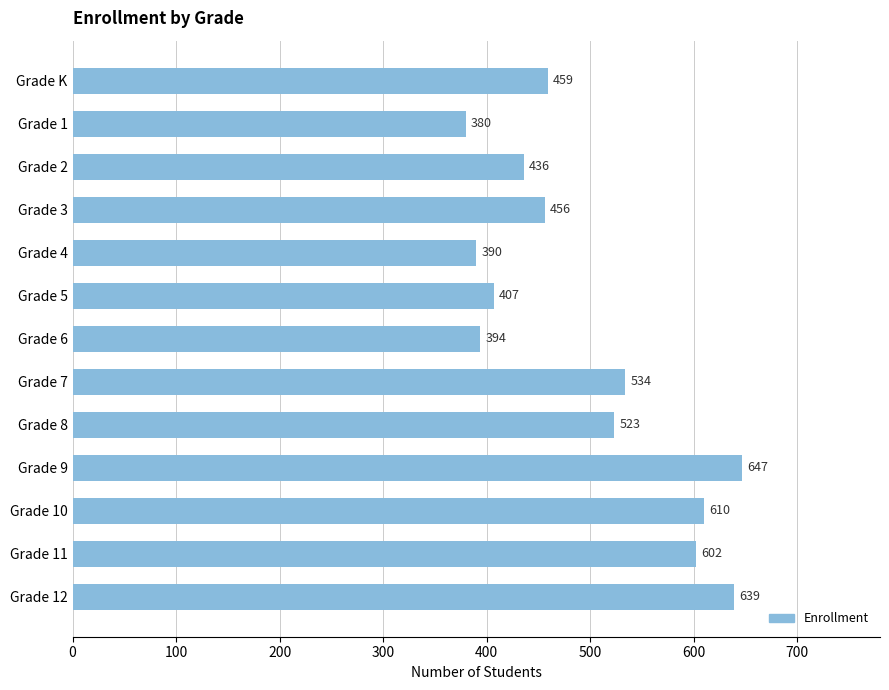

Is it true that the value at Grade 9 is 1157?

False